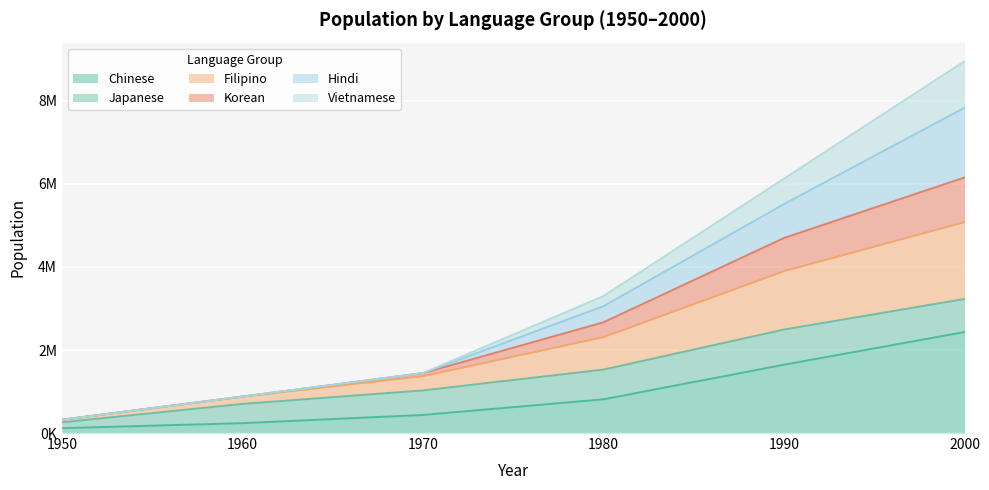

True or false: Vietnamese and Filipino intersect in this chart.

False